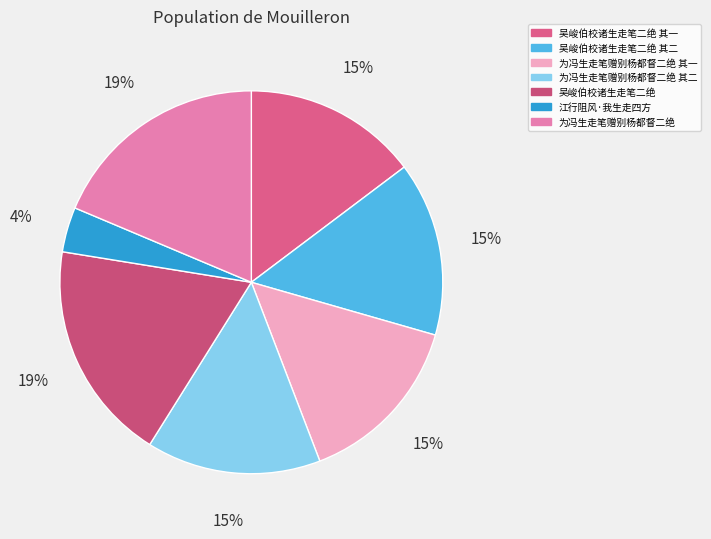

To the nearest percent, what percentage of the pie is 为冯生走笔赠别杨都督二绝 其一?

15%